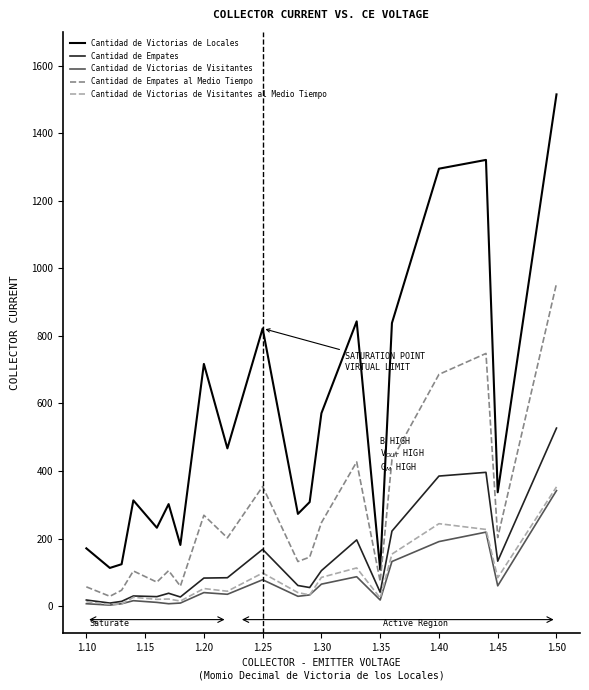

Which series has the widest spread of values?

Cantidad de Victorias de Locales